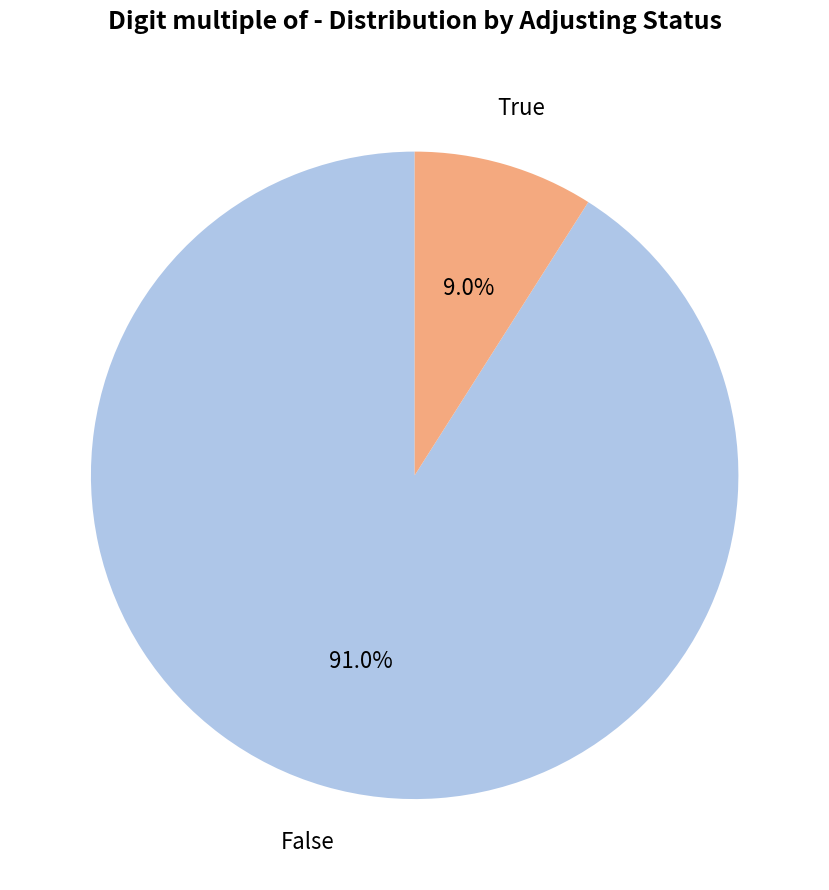

Combined, do True and False account for over 50%?

Yes